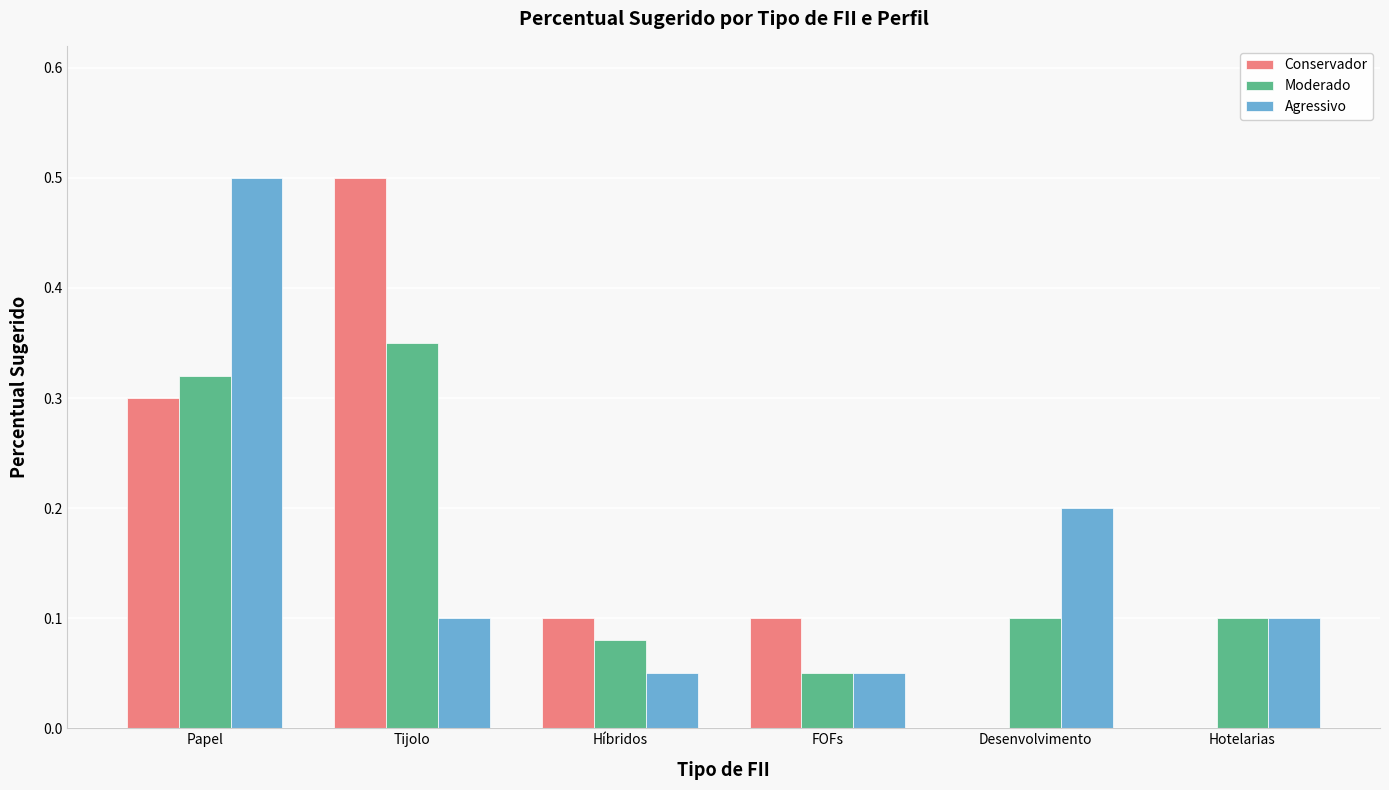

Is the value of Conservador at Híbridos greater than the value of Agressivo at Desenvolvimento?

No